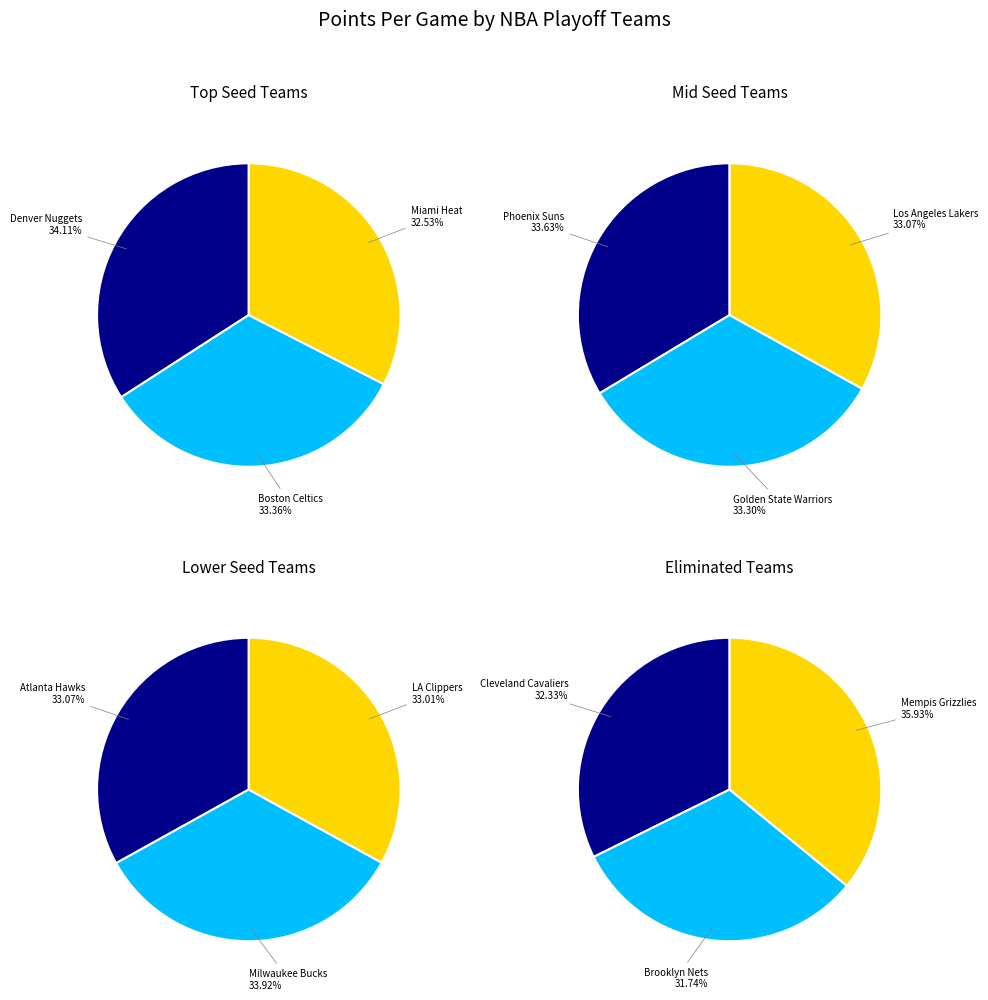

To the nearest percent, what is the difference between the largest and smallest slice percentages?

2%